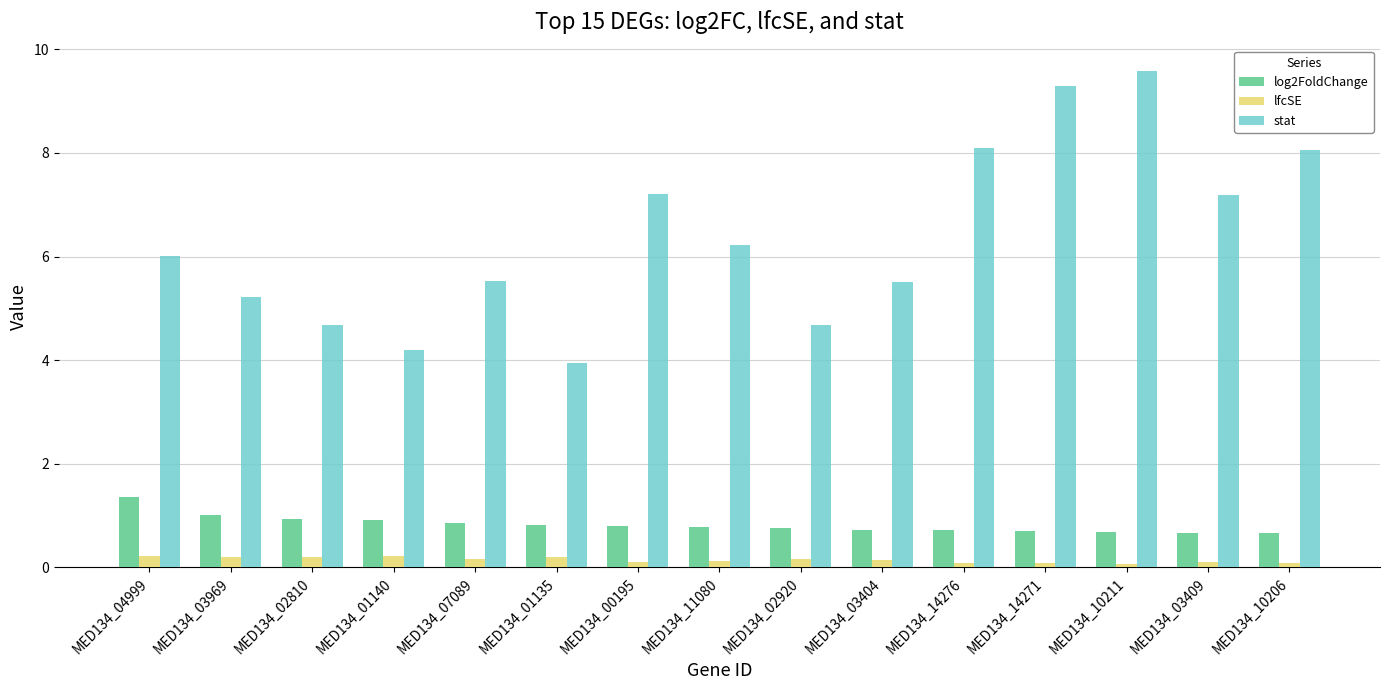

What are all the series names shown in the legend?

log2FoldChange, lfcSE, stat